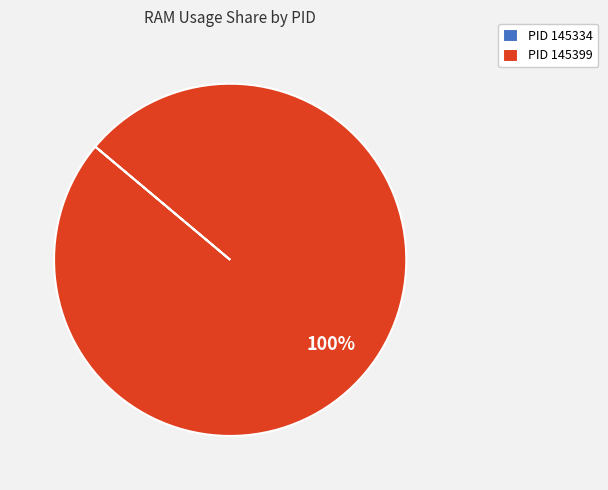

Which category accounts for the majority?

PID 145399